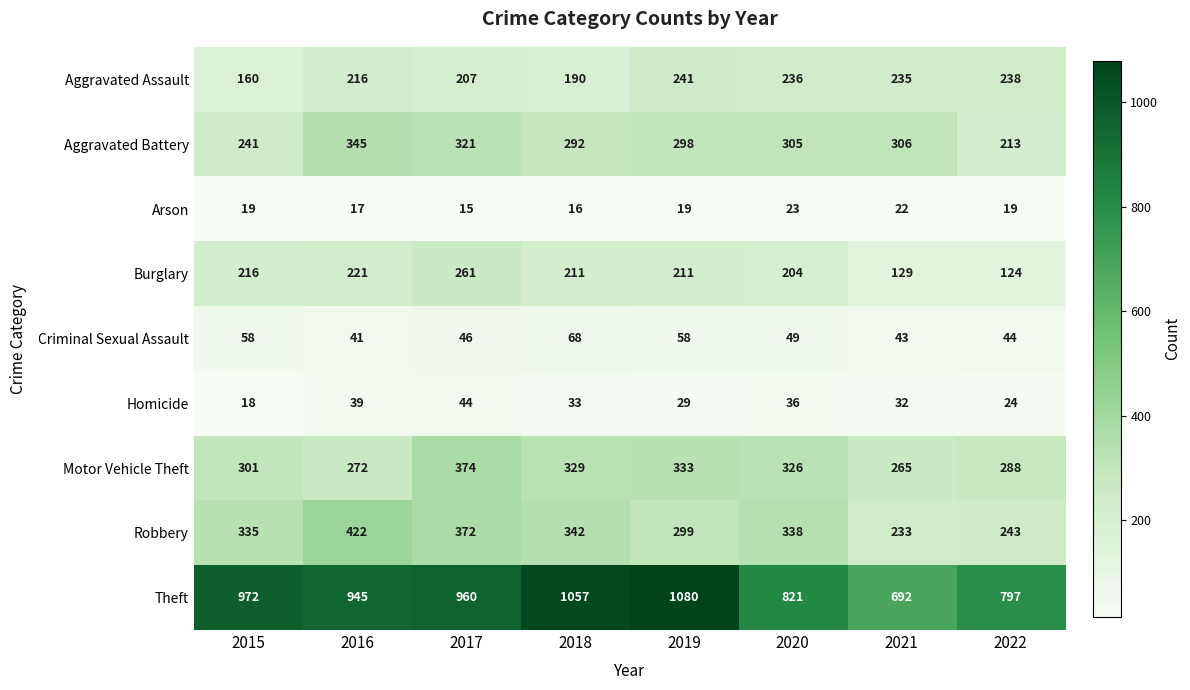

Between 2015 and 2016, which series saw the biggest shift?

Aggravated Battery